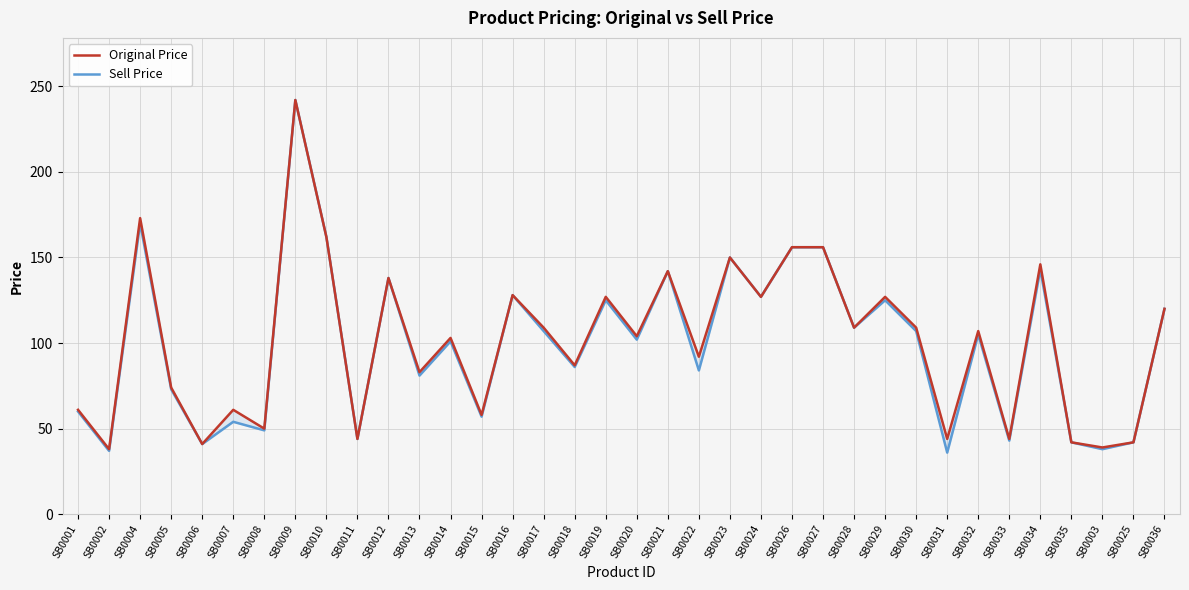

The value of Original Price at SB0004 is 119. True or false?

False